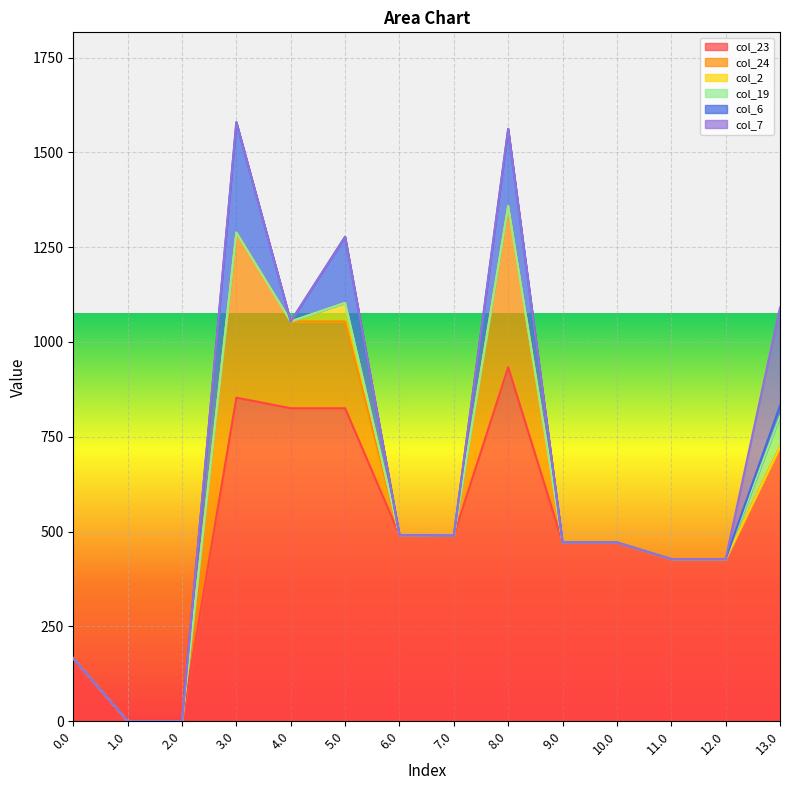

Between 0.0 and 8.0, which is larger?

8.0